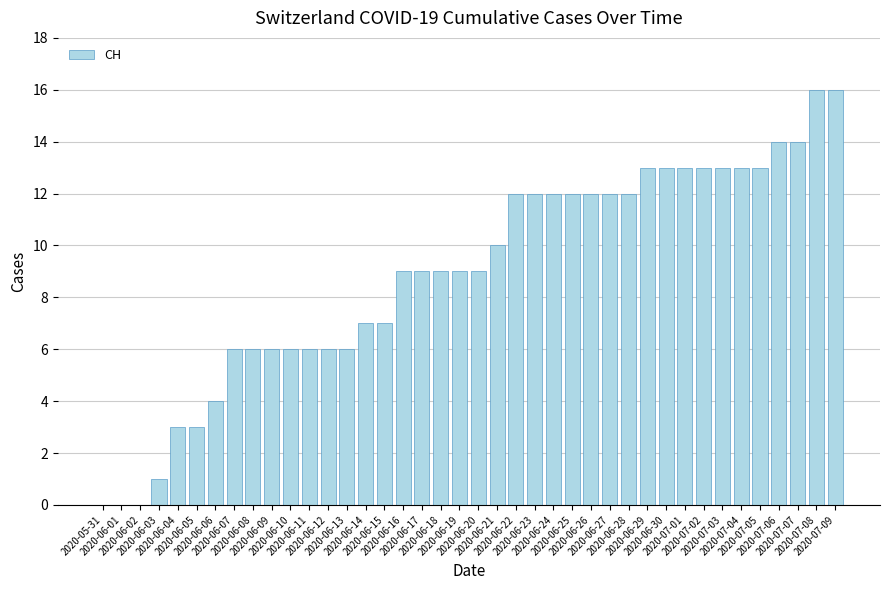

What is the greatest value displayed?

16